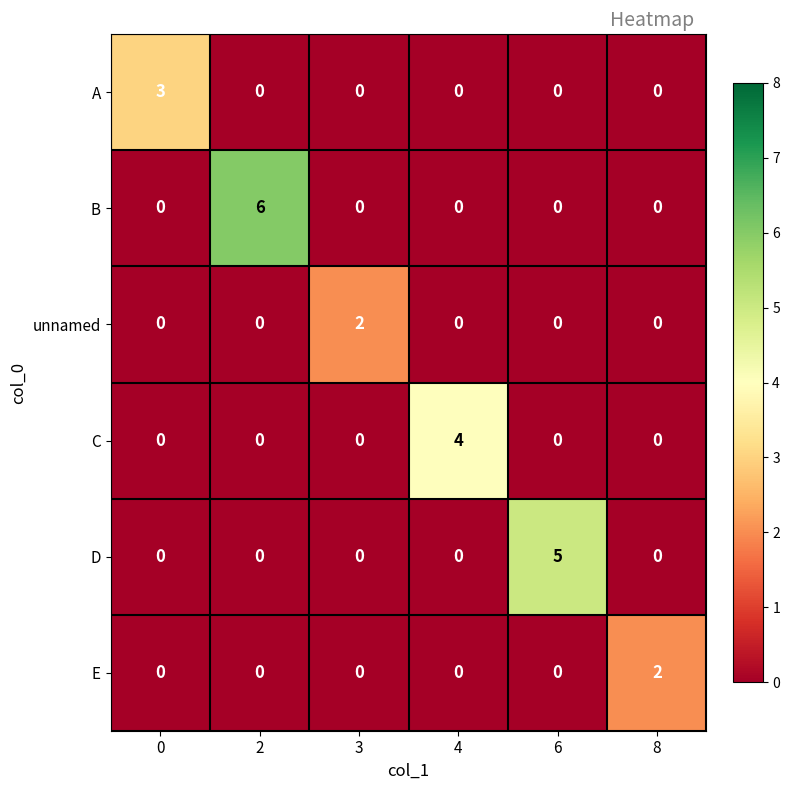

What is the maximum value shown in the chart?

6